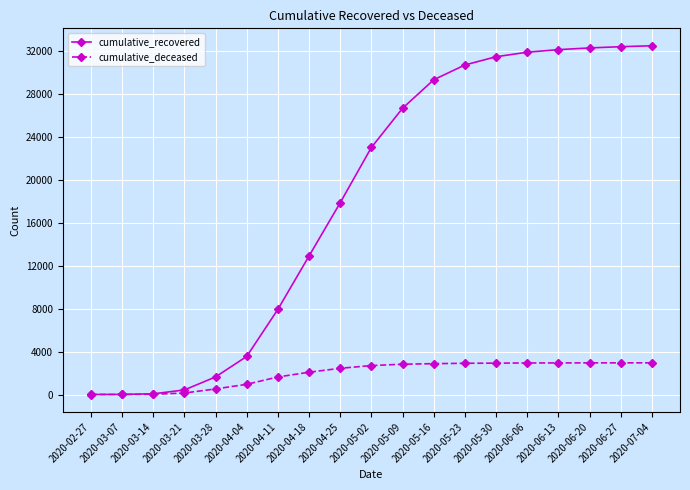

Where is cumulative_recovered nearest to the value 16229?

2020-04-25